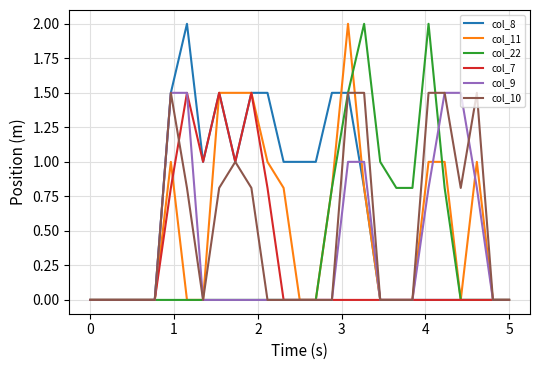

Which series has the largest total across all categories?

col_8